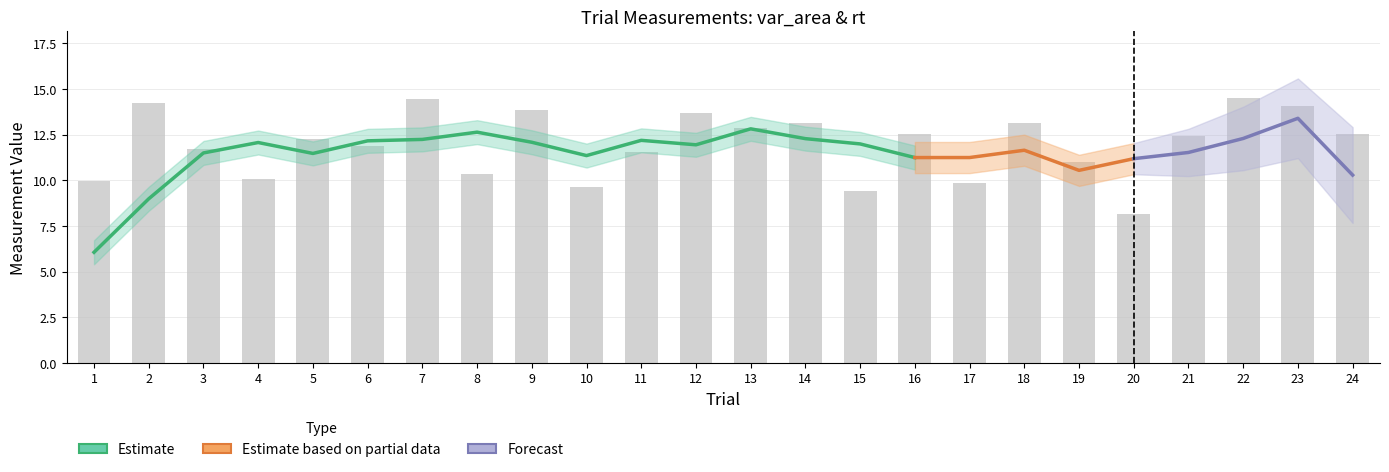

True or false: the data shows 9.7 at 10.

True